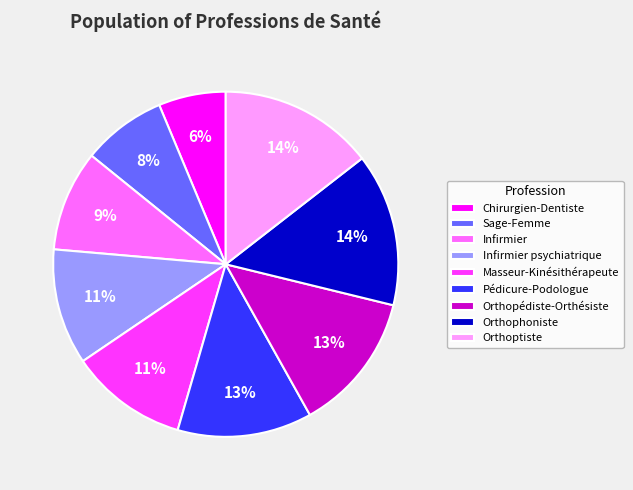

The Sage-Femme slice represents 15% of the pie. True or false?

False